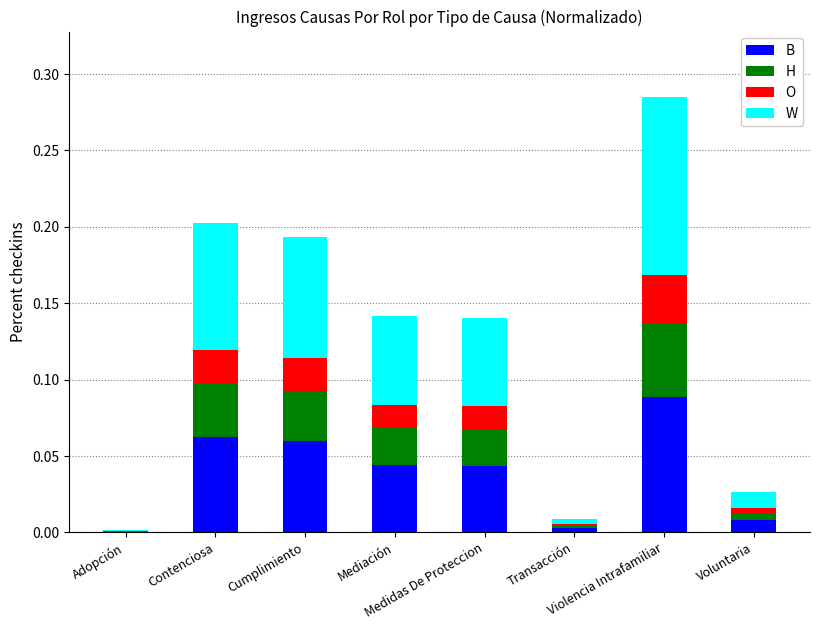

Are the bars grouped side by side (vs. stacked)?

No